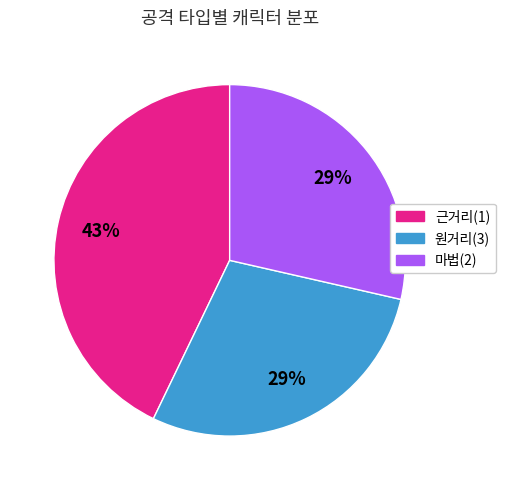

To the nearest percent, what is the difference between the largest and smallest slice percentages?

14%